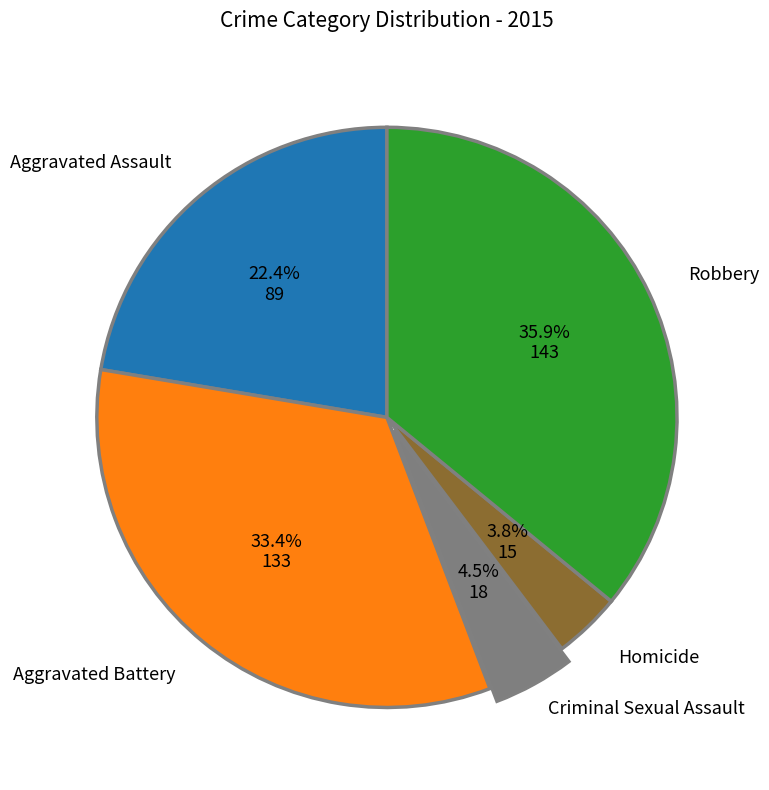

Count the number of slices in the pie.

5